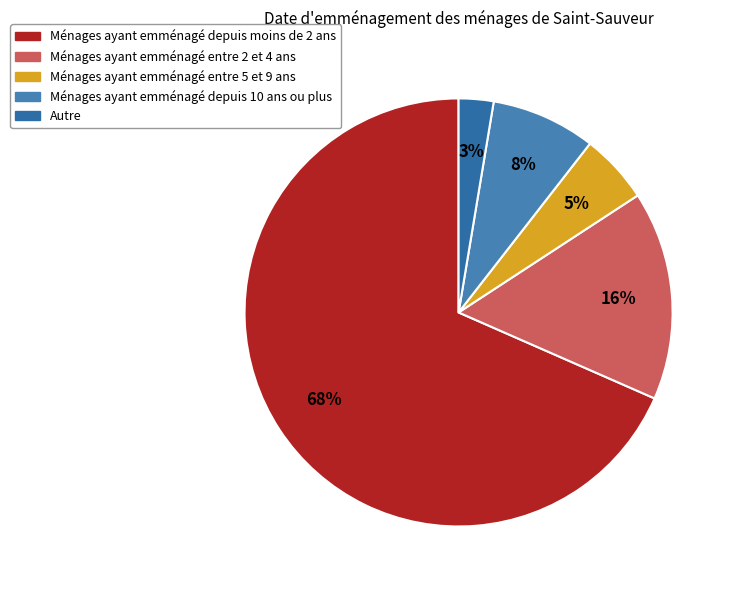

How many segments does this pie chart have?

5